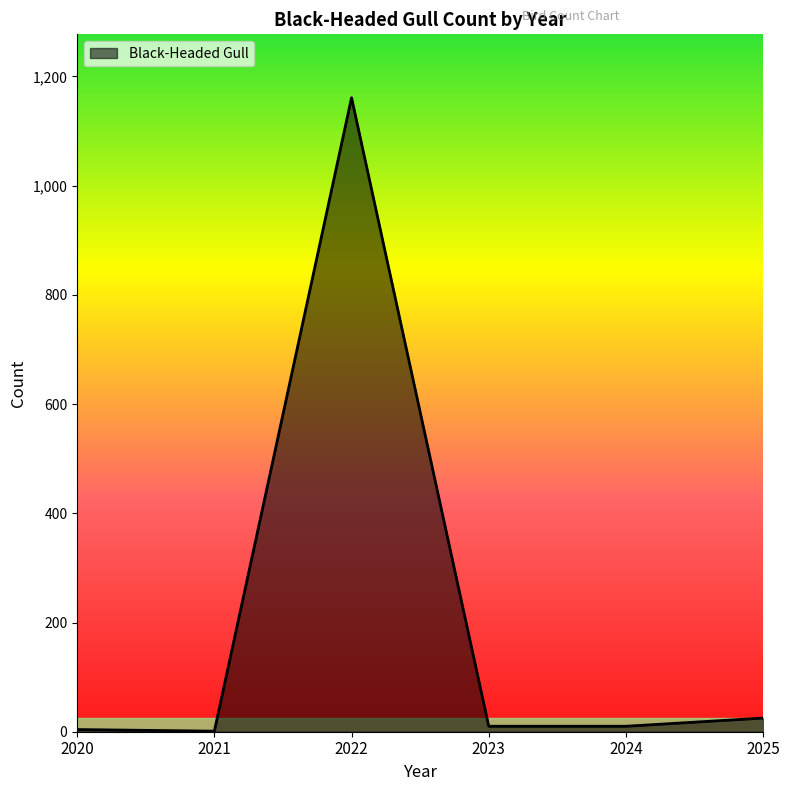

Where is the first local maximum?

2022